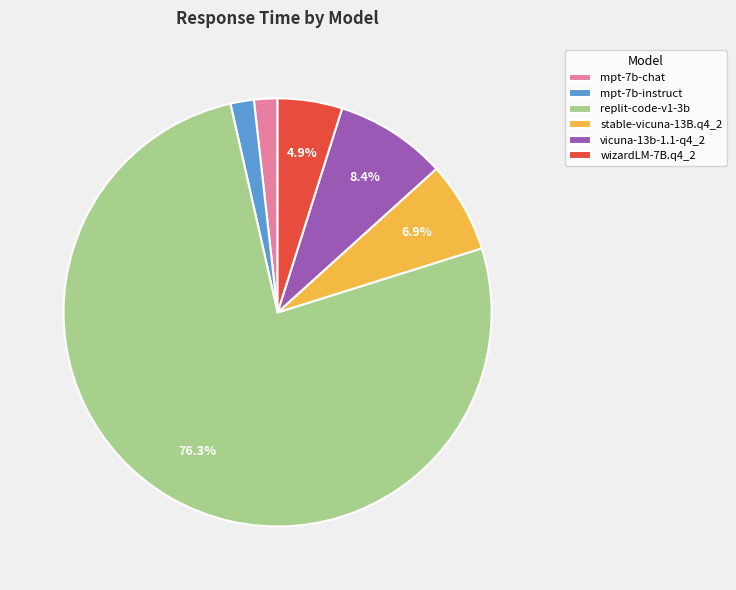

Does any single category account for the majority?

Yes